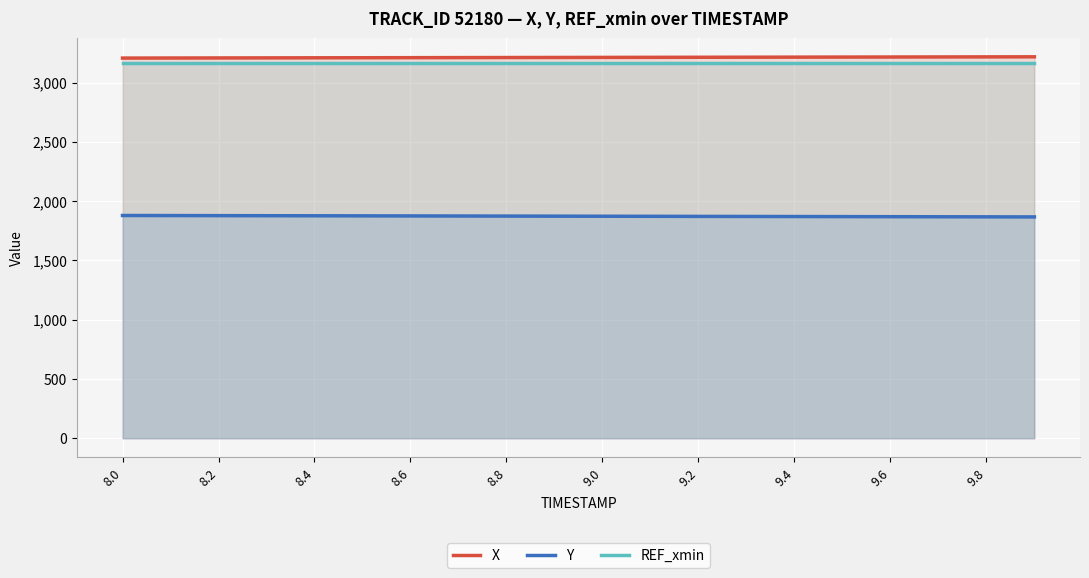

List the series in order of their peak value, lowest first.

Y, REF_xmin, X